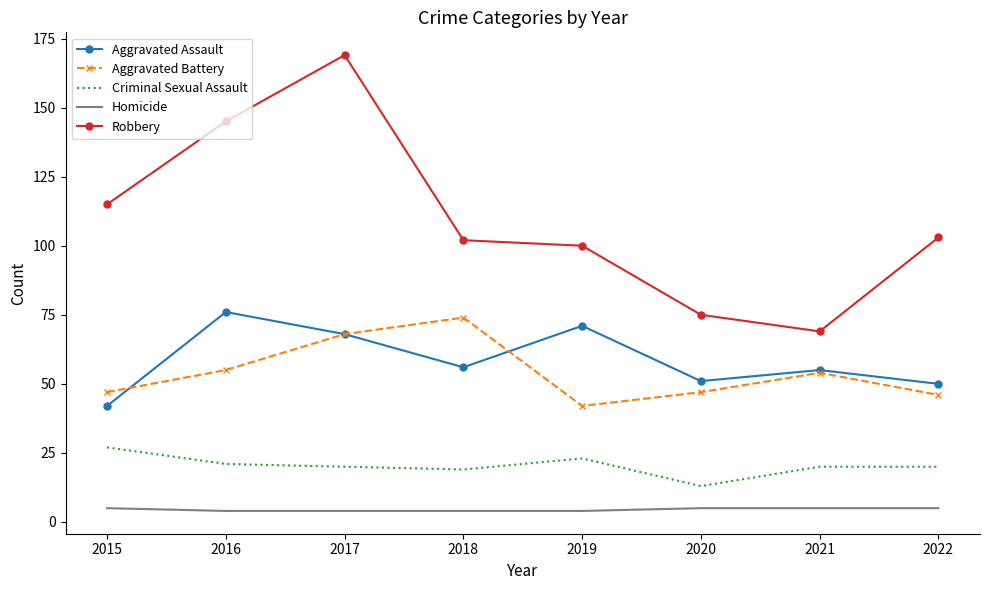

What is the sum of the Aggravated Assault values at 2020 and 2018?

107